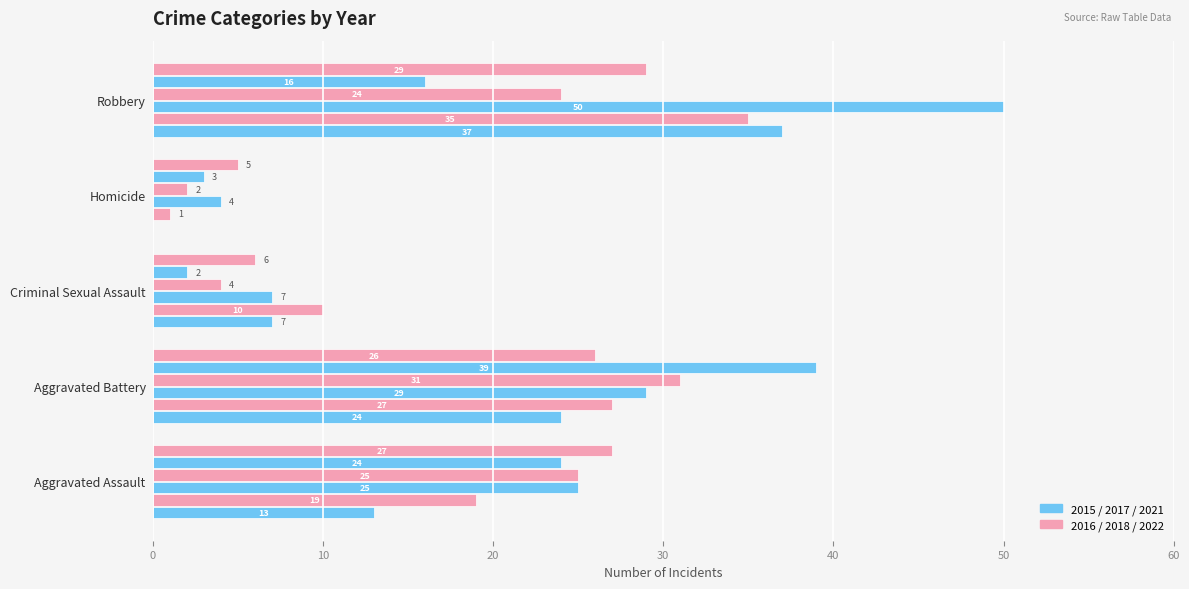

Count the number of data series in this chart.

6